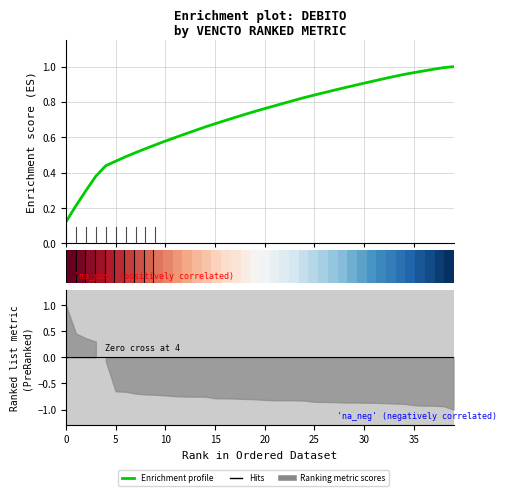

At which label does Enrichment profile reach its peak?

39